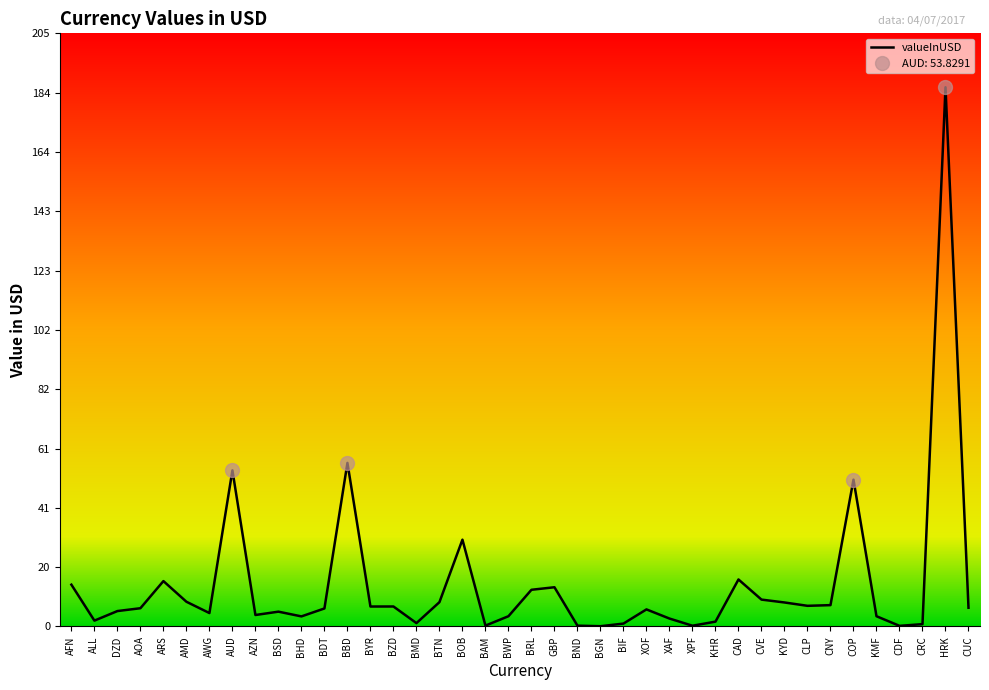

What is the average value?

14.4